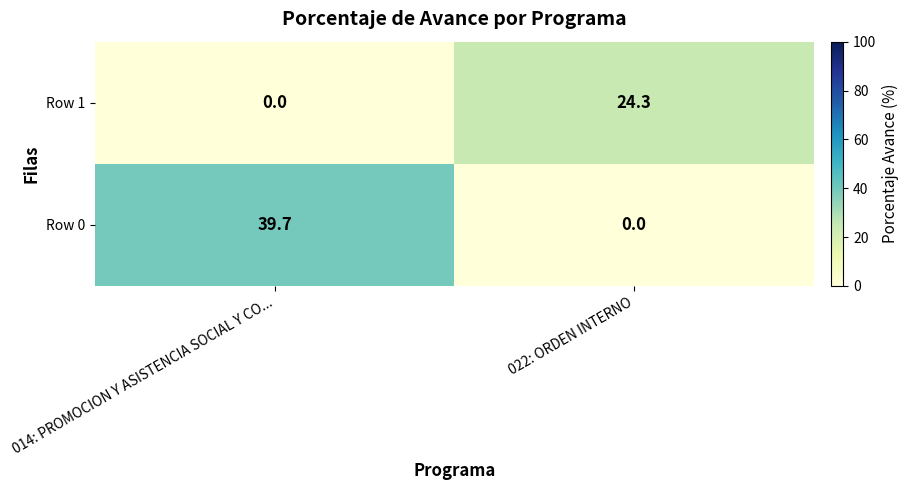

What is the total value across all series at 014: PROMOCION Y ASISTENCIA SOCIAL Y CO...?

39.7